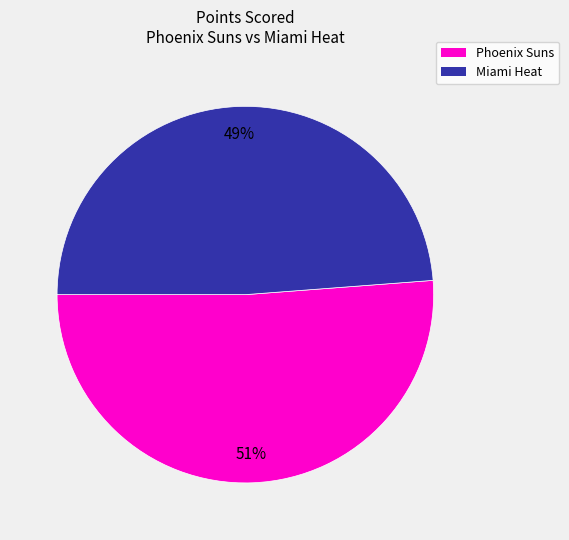

Is there any slice that represents more than half of the pie?

Yes